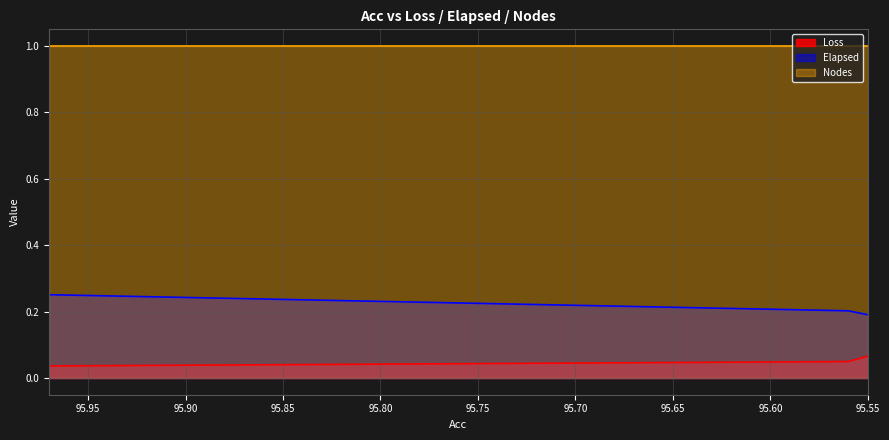

Which series has the largest range (max minus min)?

Elapsed